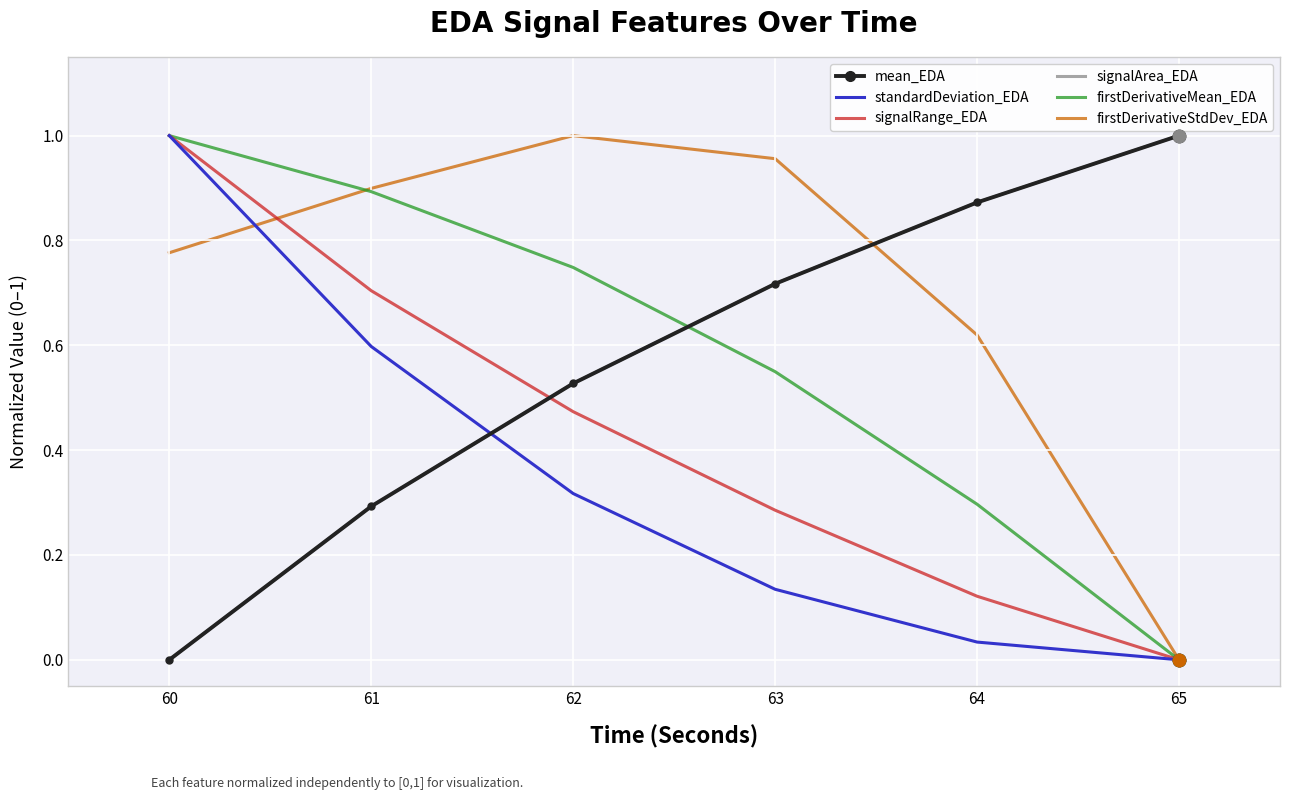

What is the total value across all series at 63?

3.4